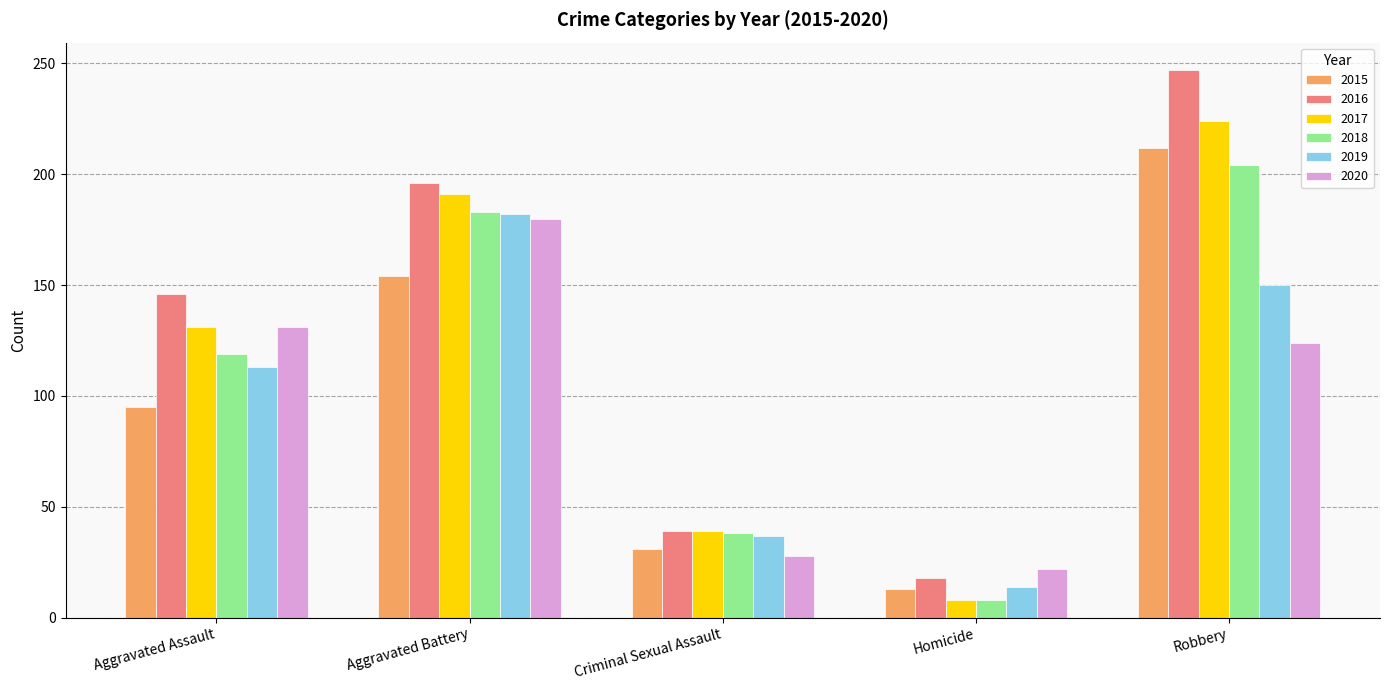

Which category has the lowest value across all series?

Homicide